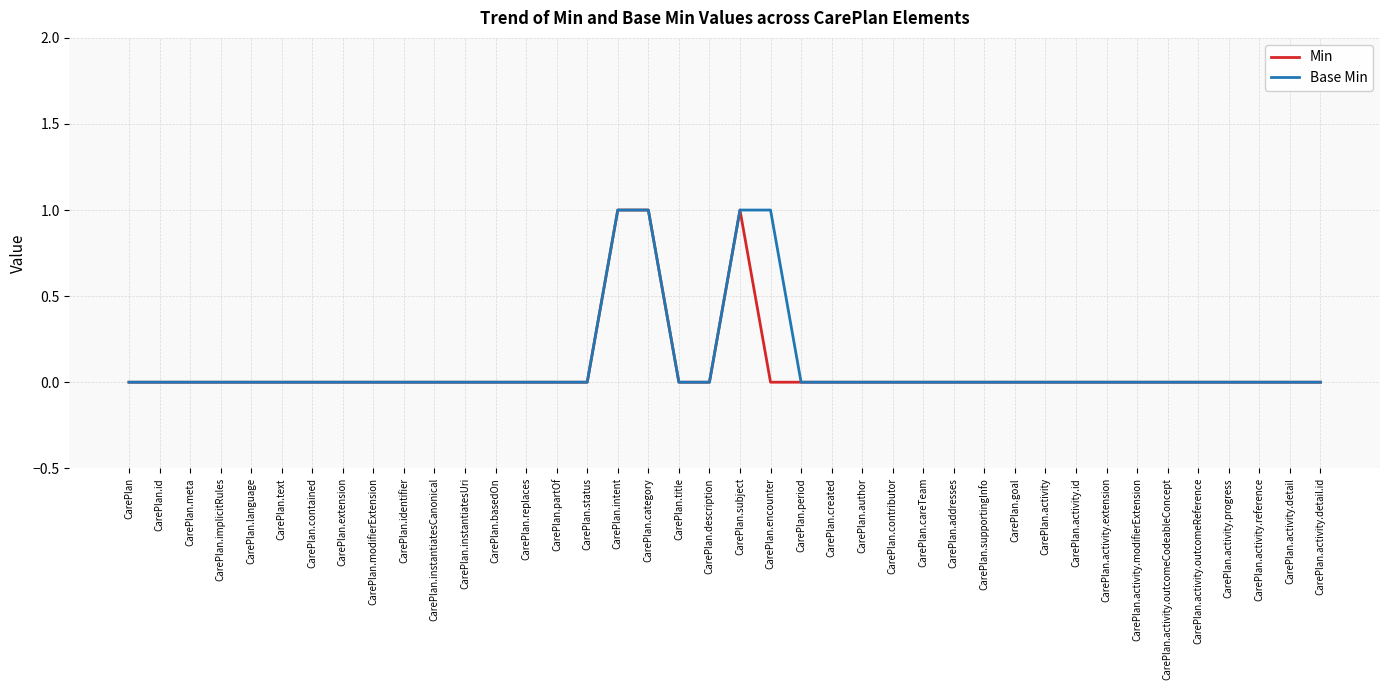

What position from the left is CarePlan.activity.outcomeCodeableConcept?

35